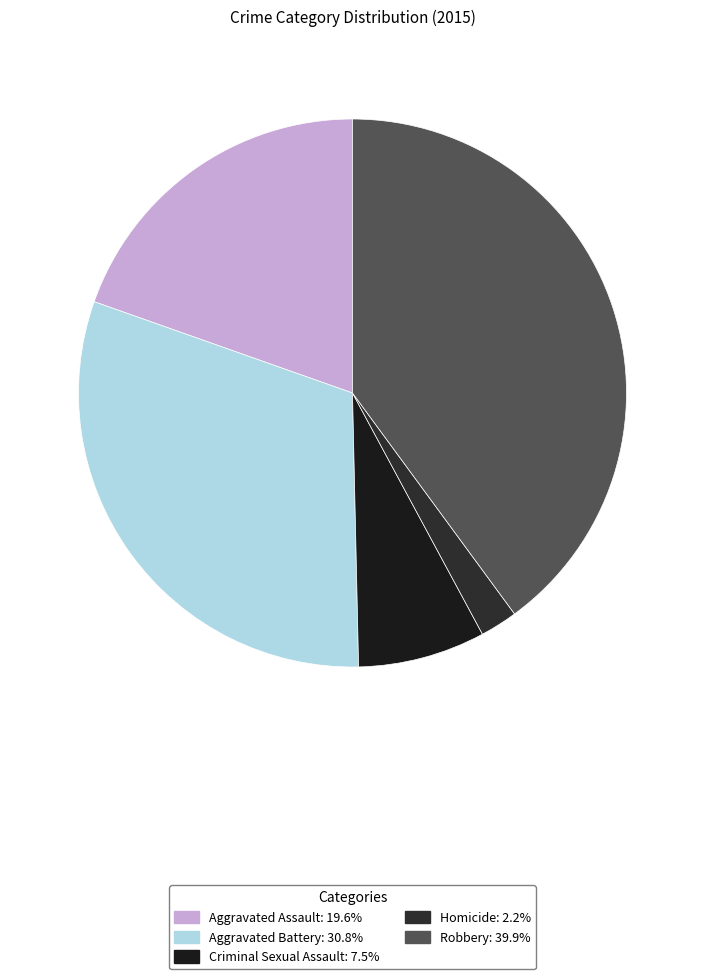

Rank the categories by value from highest to lowest.

Robbery, Aggravated Battery, Aggravated Assault, Criminal Sexual Assault, Homicide